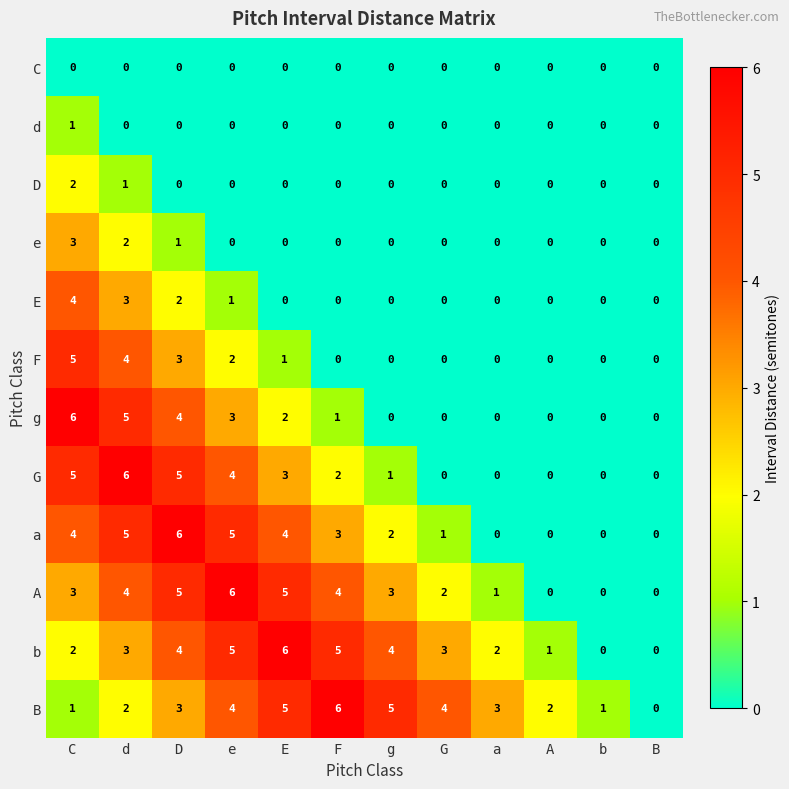

What is the greatest value displayed?

6